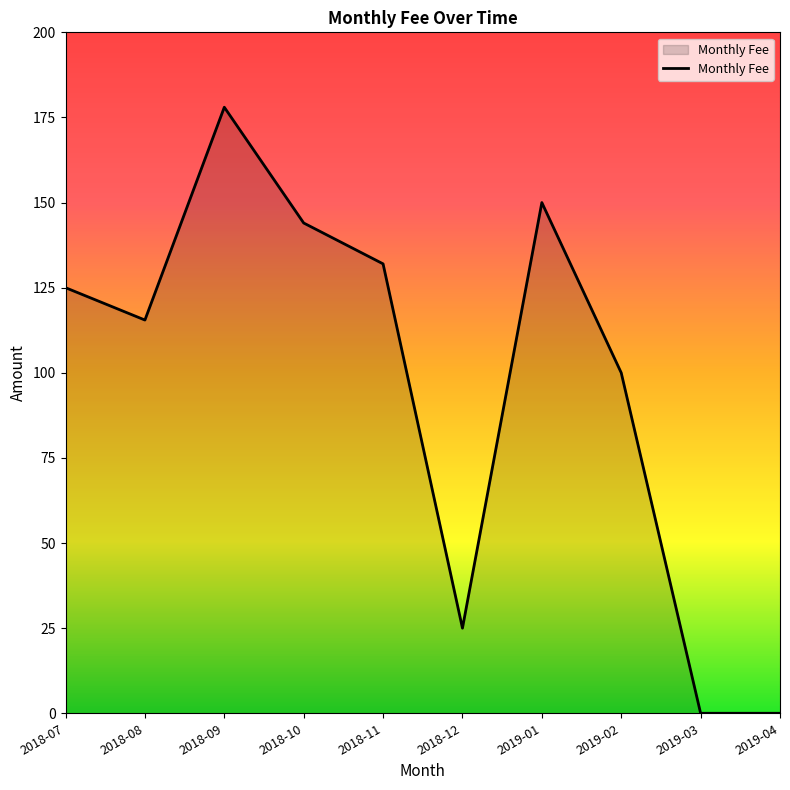

What is the difference between the values at 2019-03 and 2018-09?

178.0